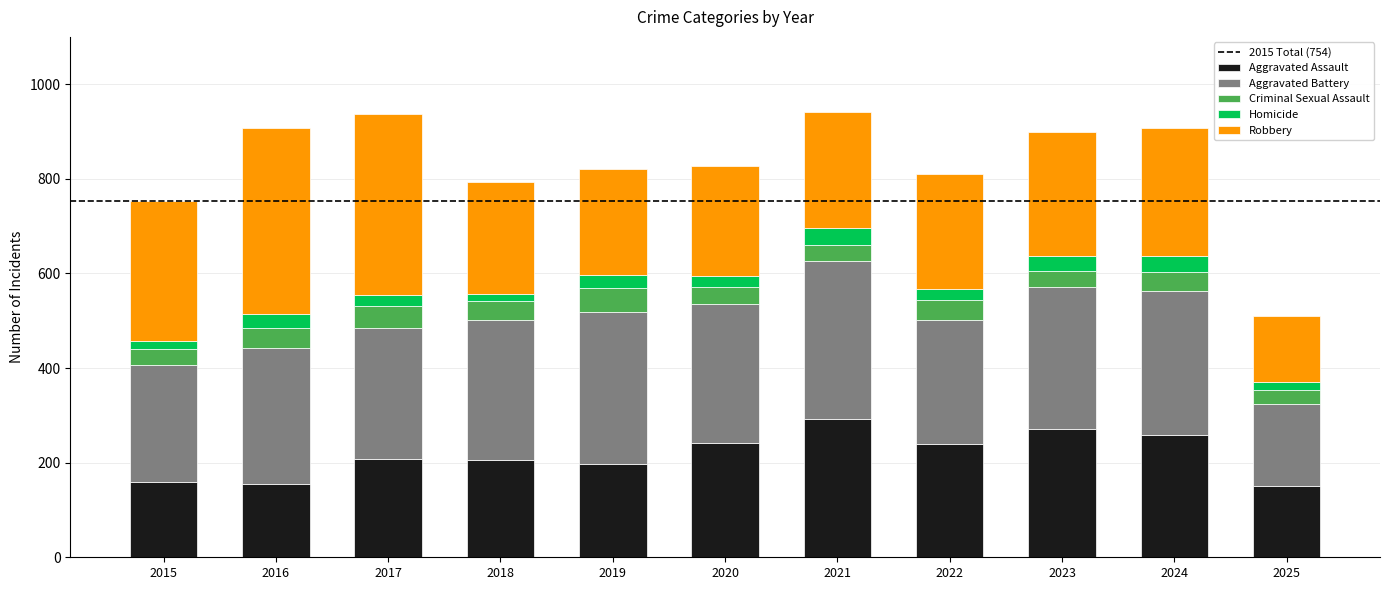

What is the total value across all series at 2016?

908